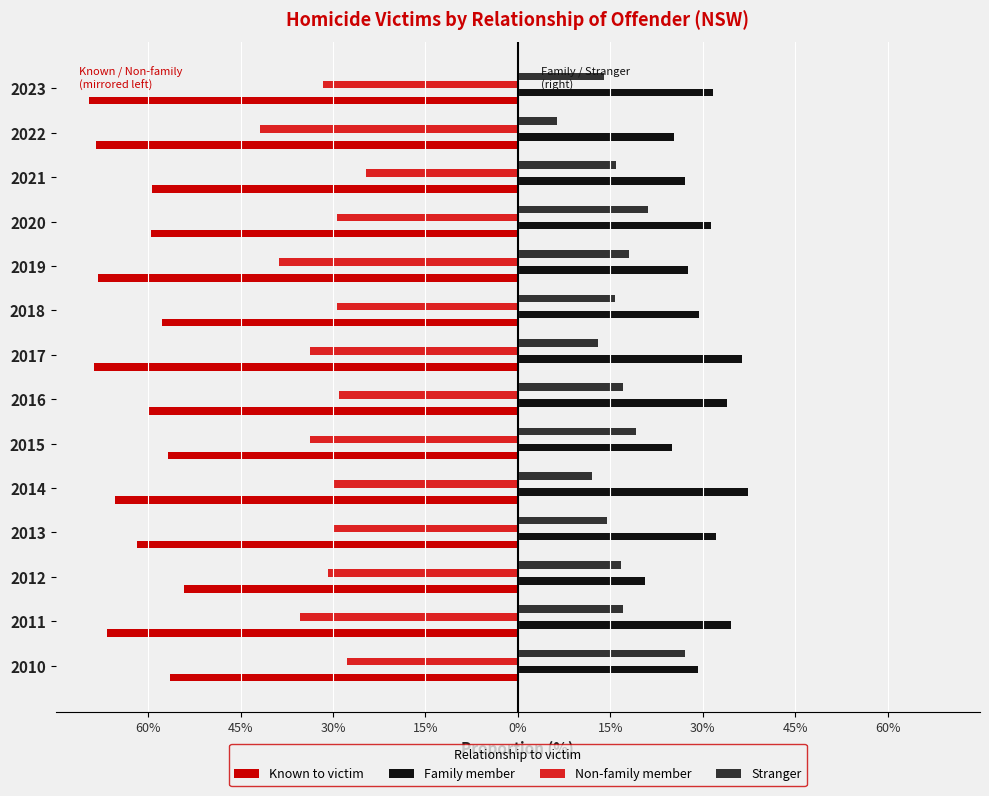

What are all the series names shown in the legend?

Known to victim, Family member, Non-family member, Stranger